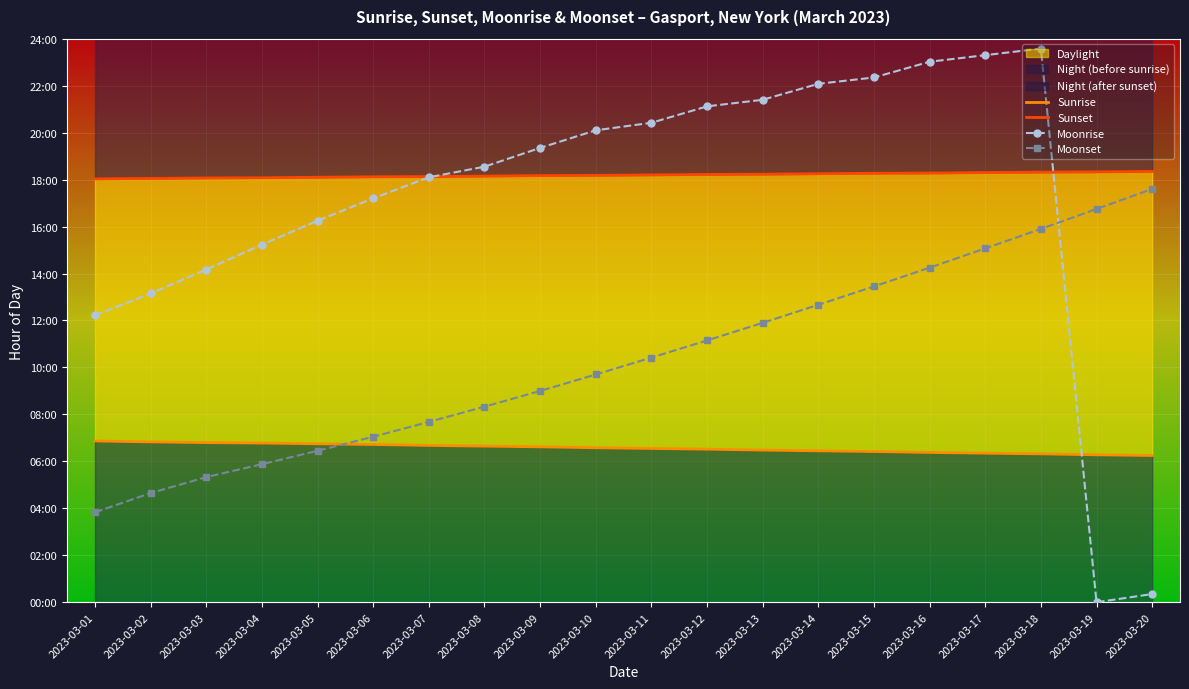

After their last crossing, which series has the higher values: Moonrise or Sunrise?

Sunrise